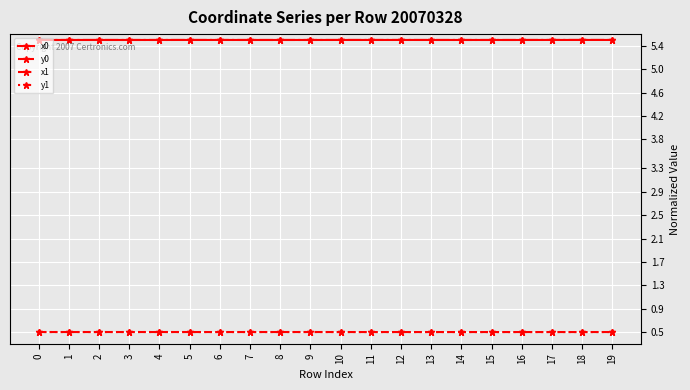

What is the average value of the y1 series?

0.5